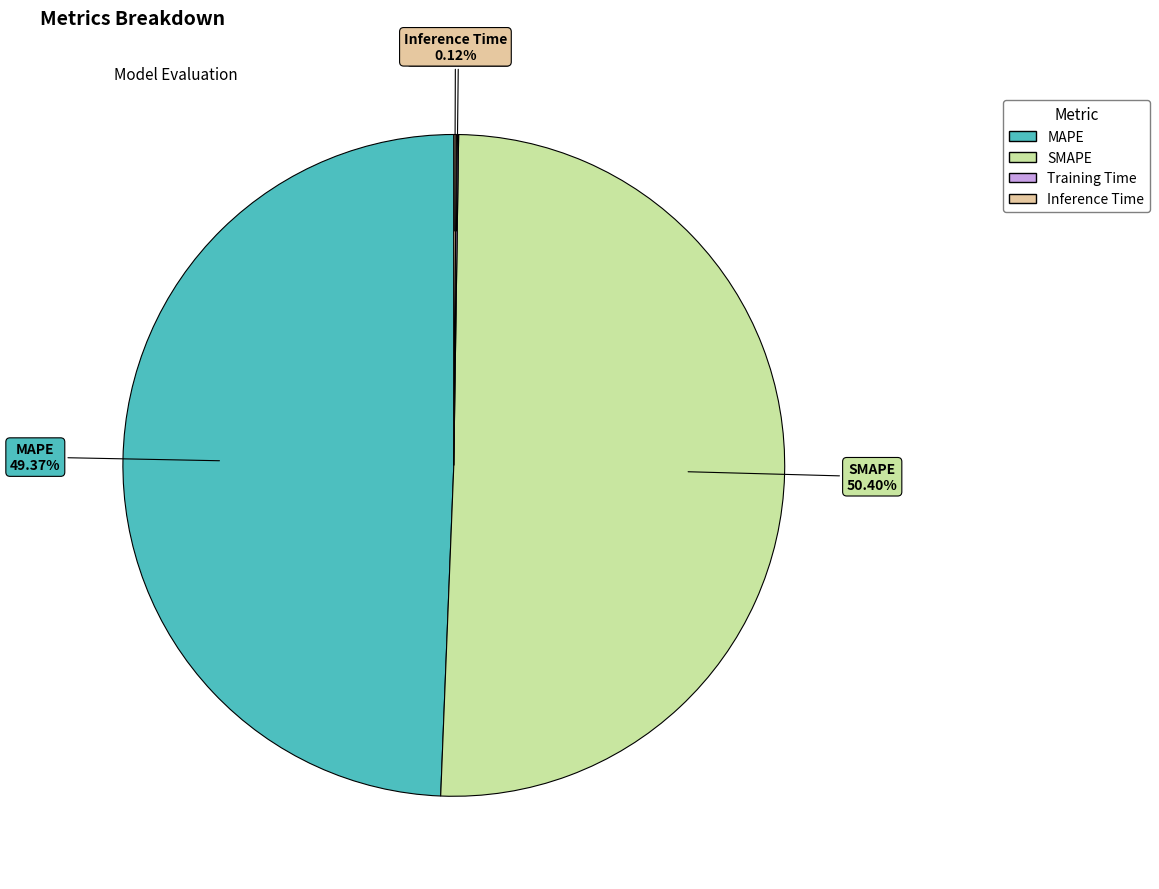

Is there a majority slice in this chart?

Yes